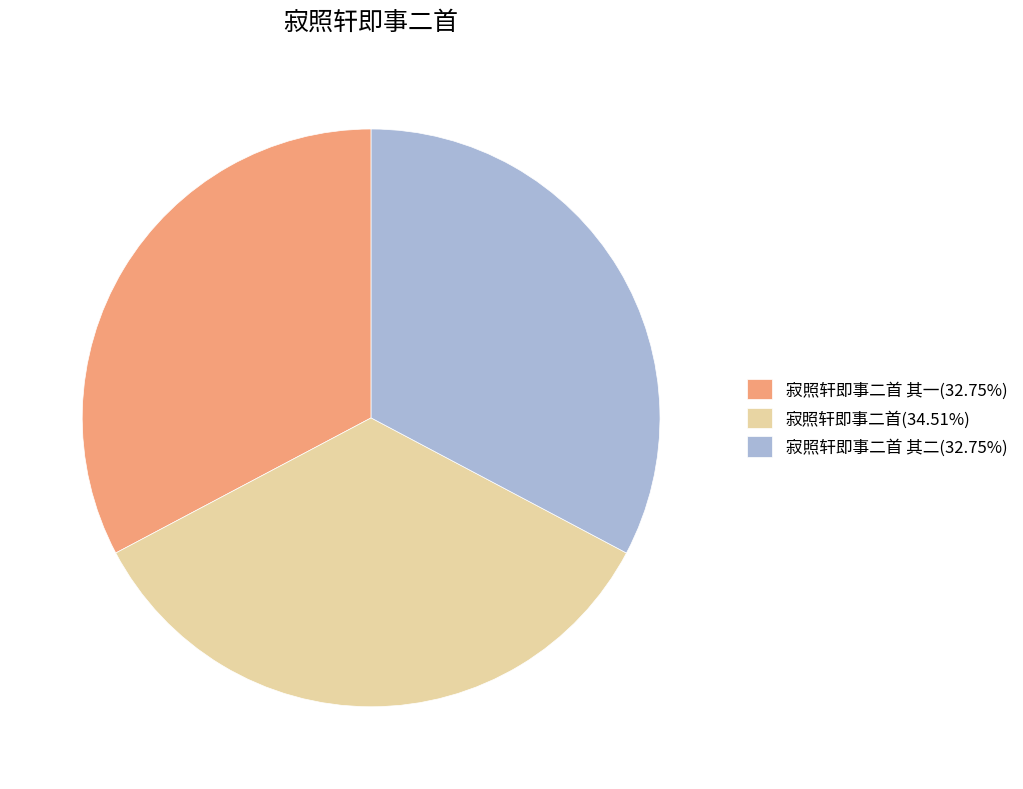

Combined, do 寂照轩即事二首 其一(32.75%) and 寂照轩即事二首 其二(32.75%) account for over 50%?

Yes